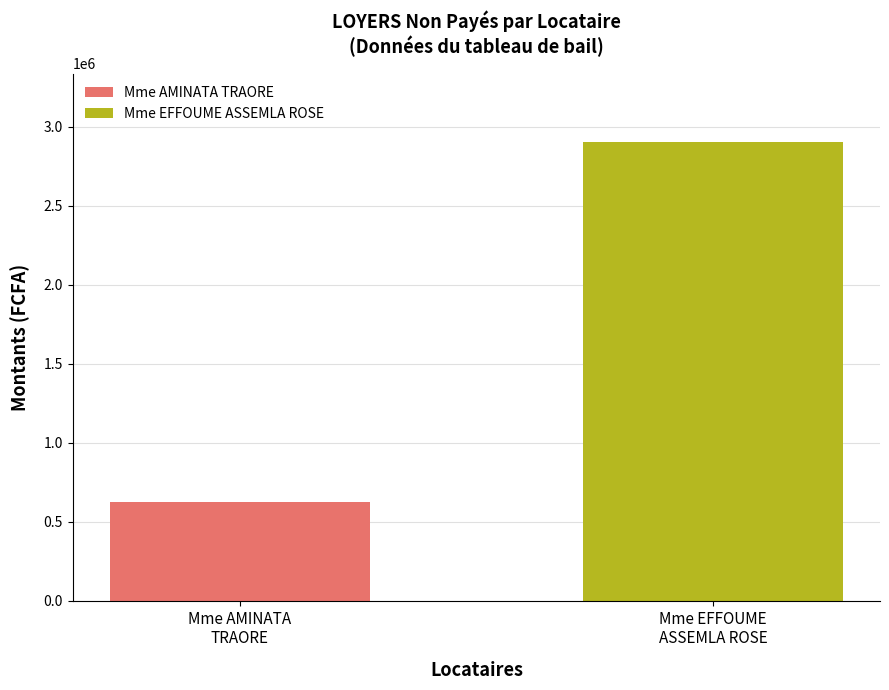

List the series in order of their peak value, lowest first.

Mme AMINATA TRAORE, Mme EFFOUME ASSEMLA ROSE